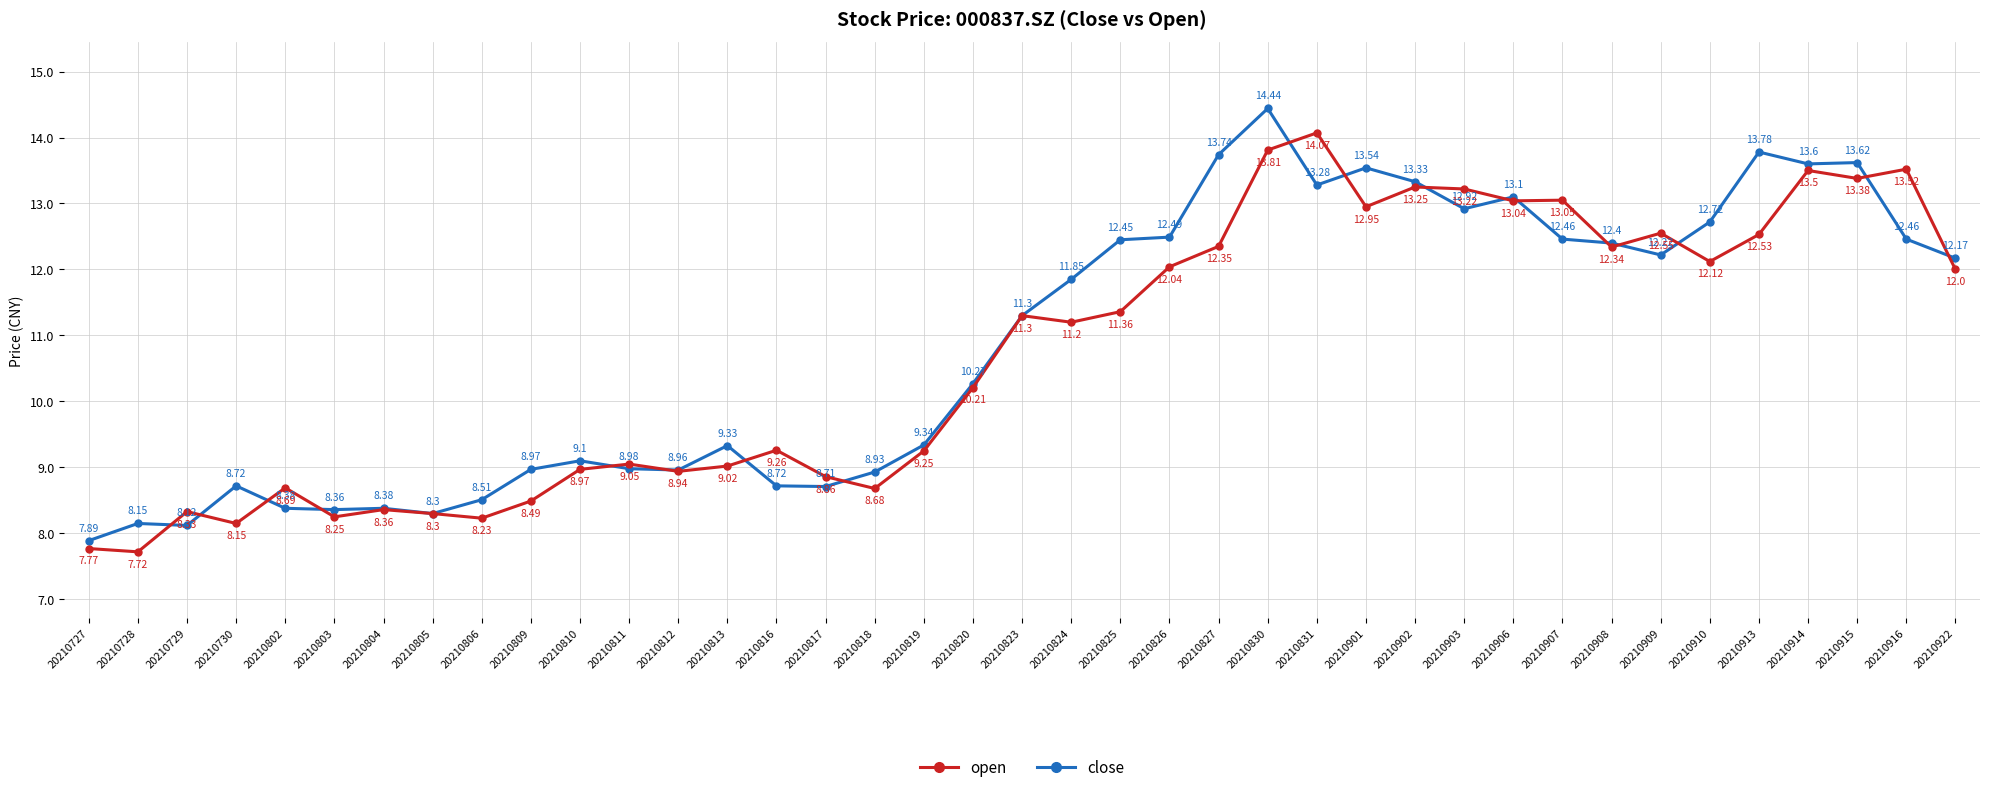

At which category is the sum across all series the highest?

20210830